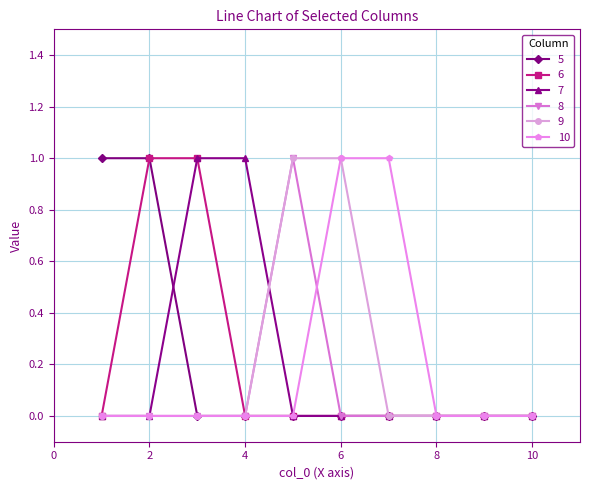

Count the 6 values in the range 0 to 1.

10